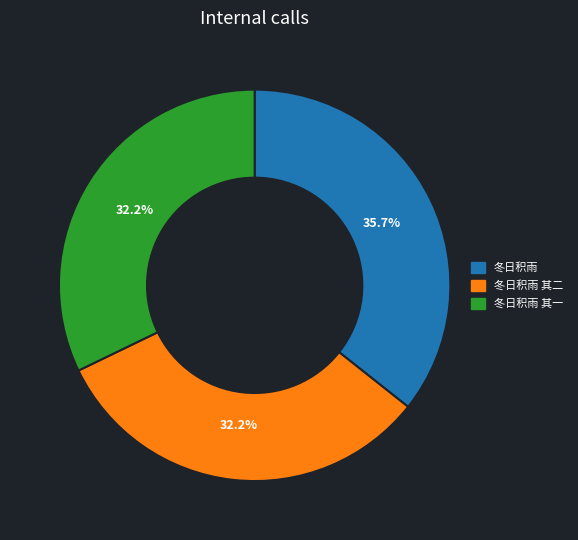

The 冬日积雨 slice represents 48% of the pie. True or false?

False